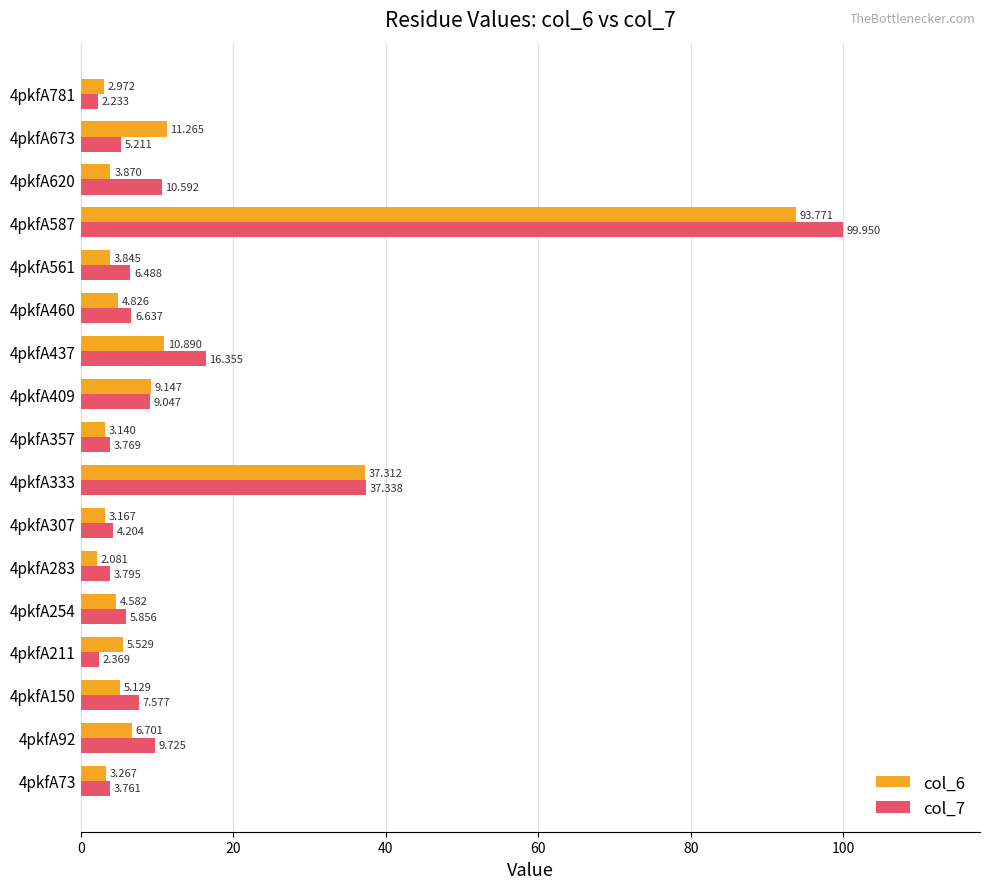

What is the sum of all col_6 values?

211.5